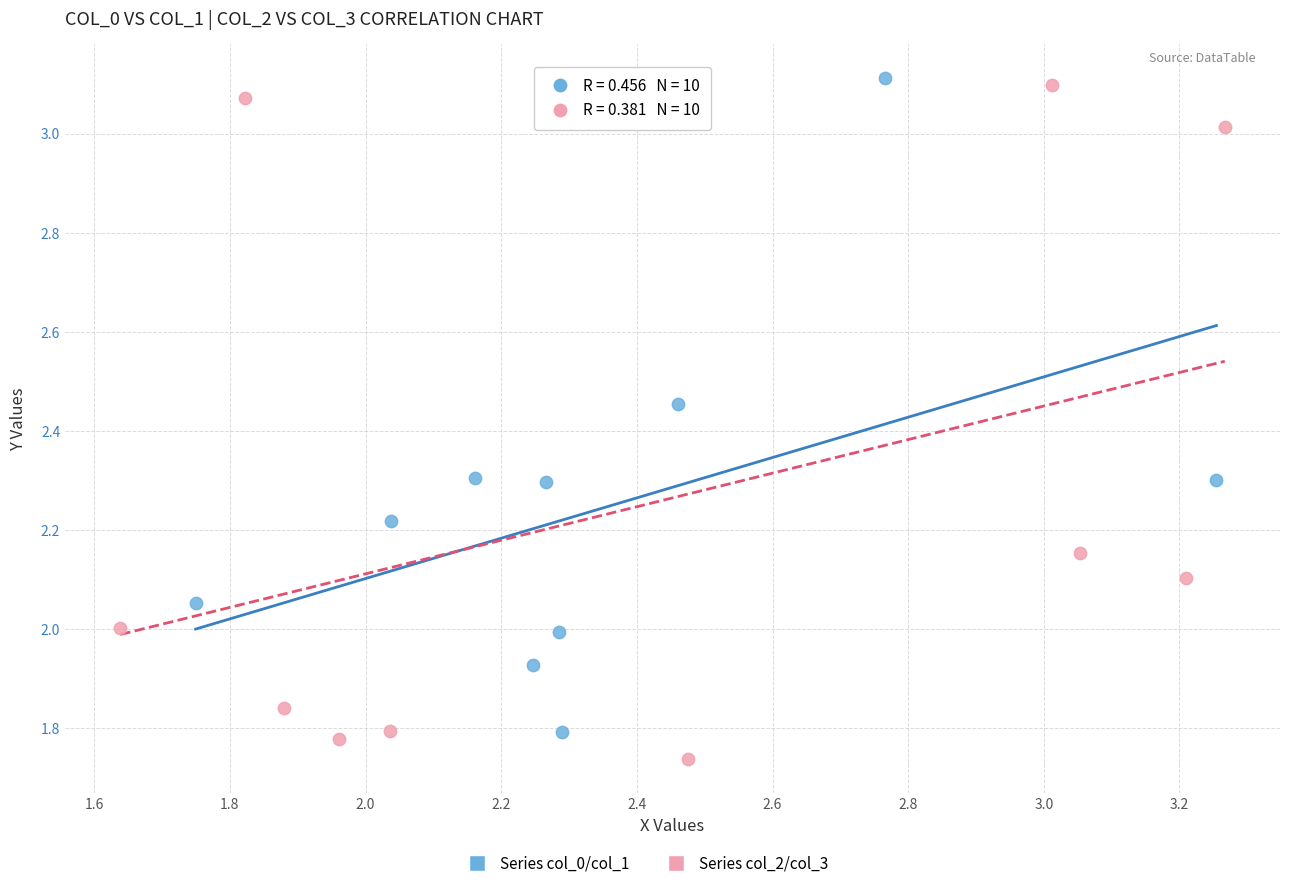

Which series contains the lowest Y value?

Series col_2/col_3